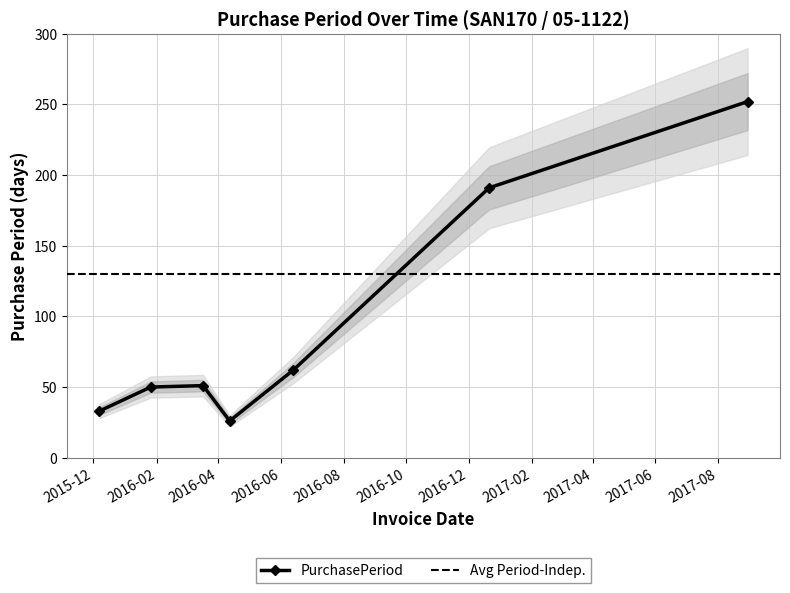

The chart shows a value of 74 at 2017-08-30. True or false?

False